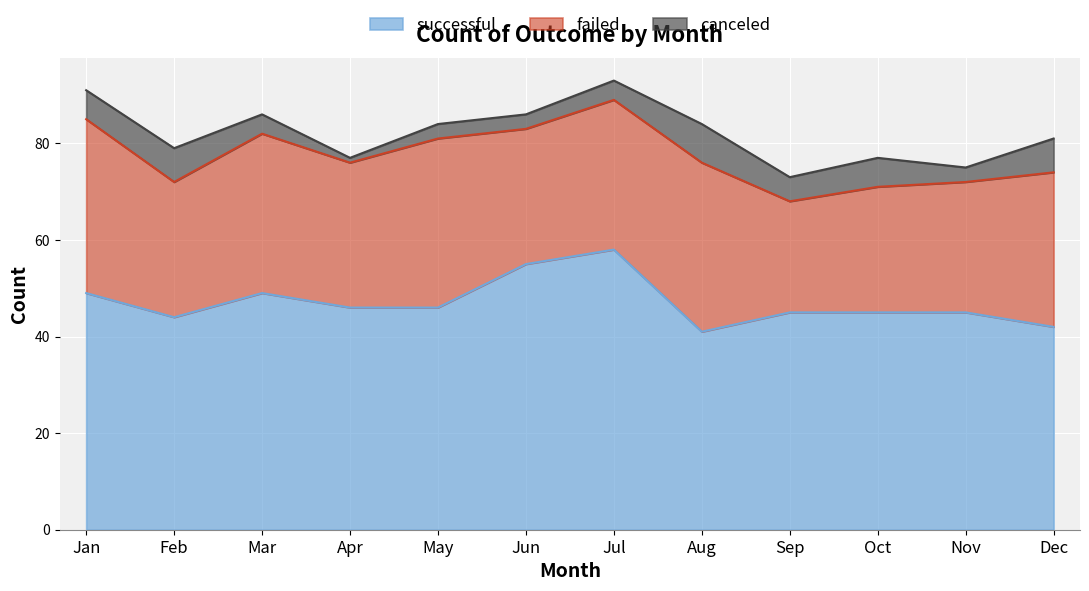

Reading right to left, what are all the values shown in this chart?

successful: 42	45	45	45	41	58	55	46	46	49	44	49
failed: 32	27	26	23	35	31	28	35	30	33	28	36
canceled: 7	3	6	5	8	4	3	3	1	4	7	6